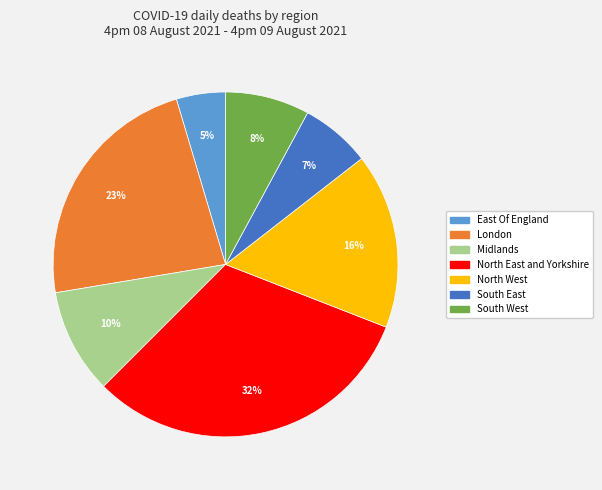

Do South West and London together represent more than half of the pie?

No